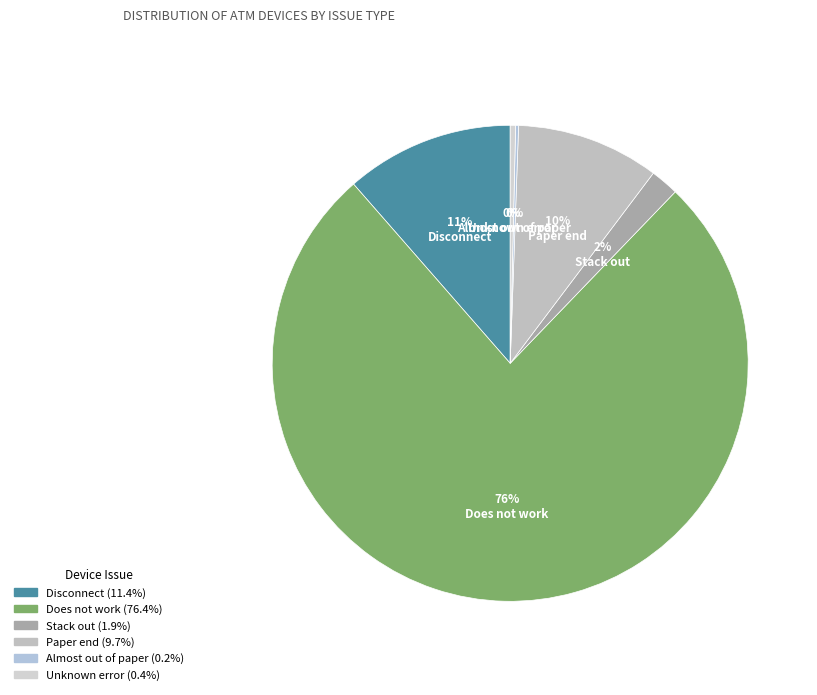

What is the ratio of the value at Does not work to the value at Stack out?

39.6